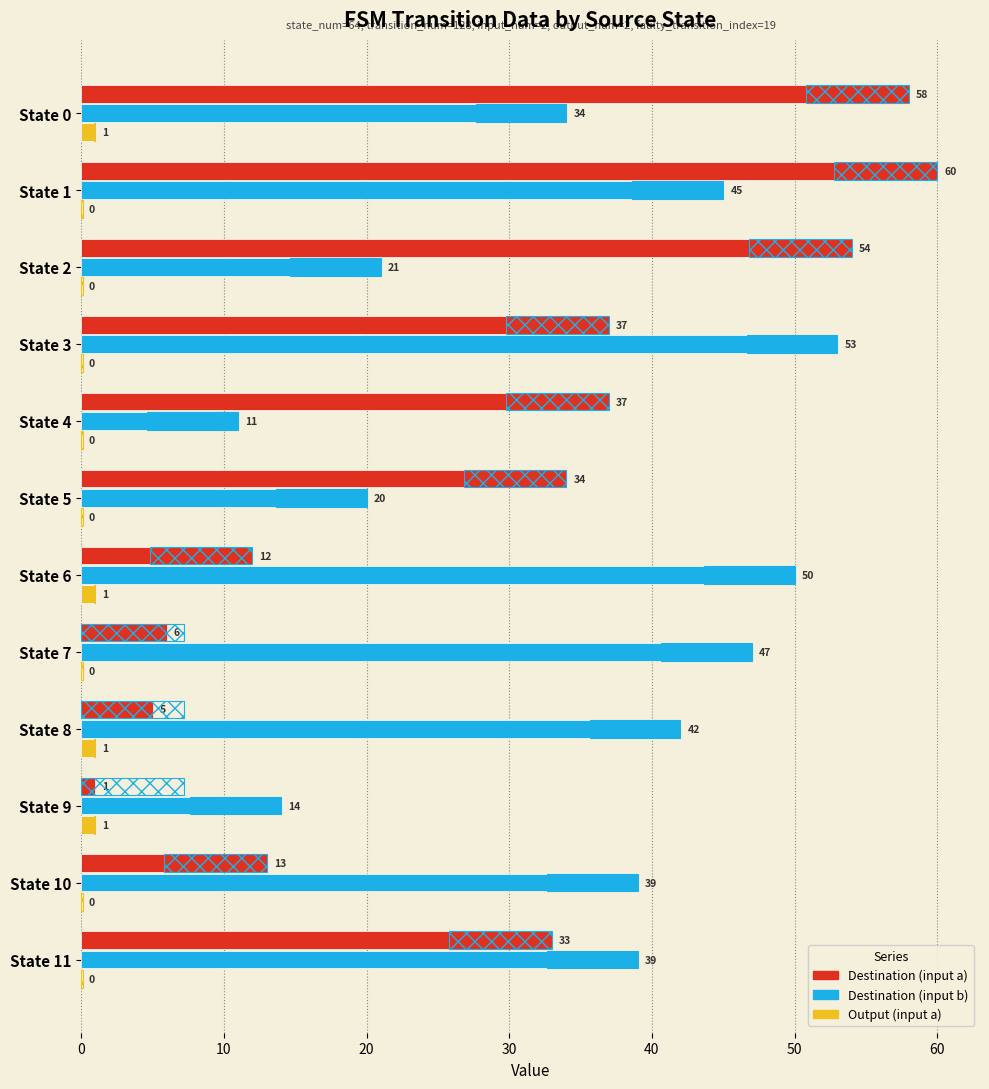

What is the sum of all Destination (input b) values?

415